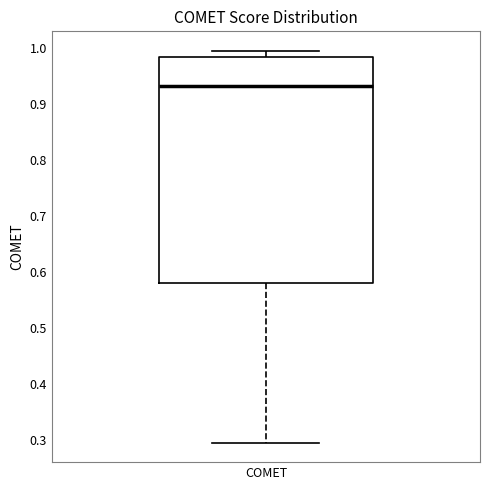

Where is the lower edge of the box for COMET on the y-axis? The values are not printed on the chart, so give them approximately, as read against the axis.

0.58